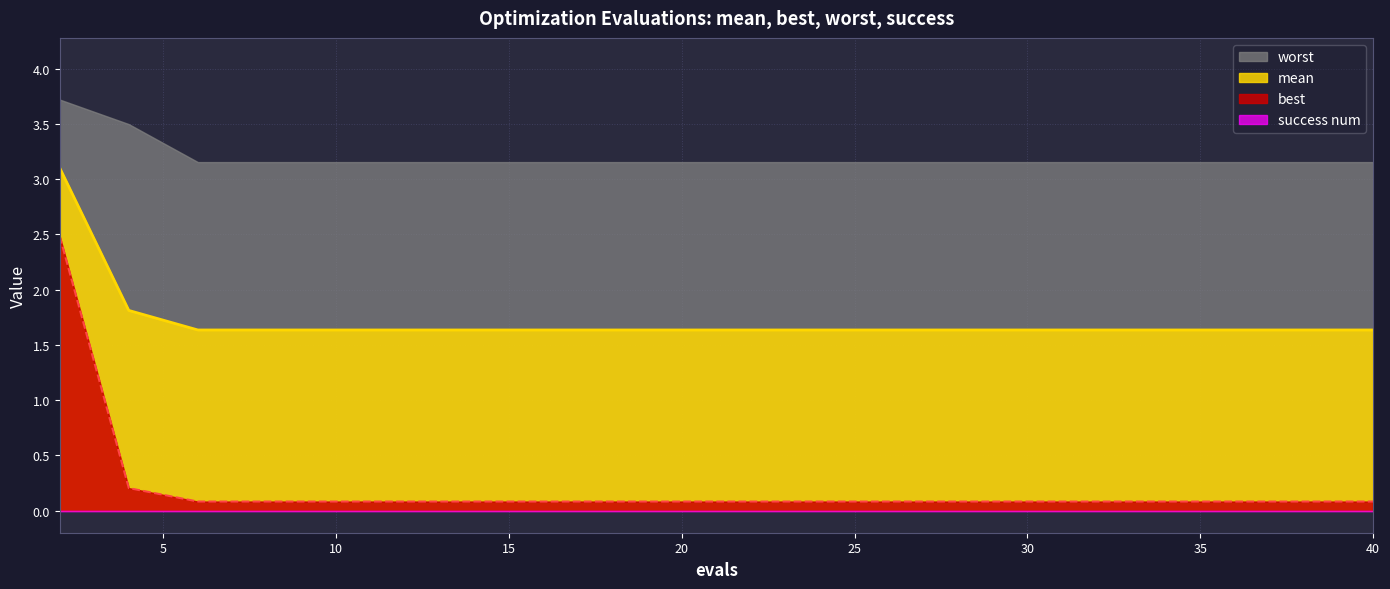

At how many categories does at least one series exceed 0?

21